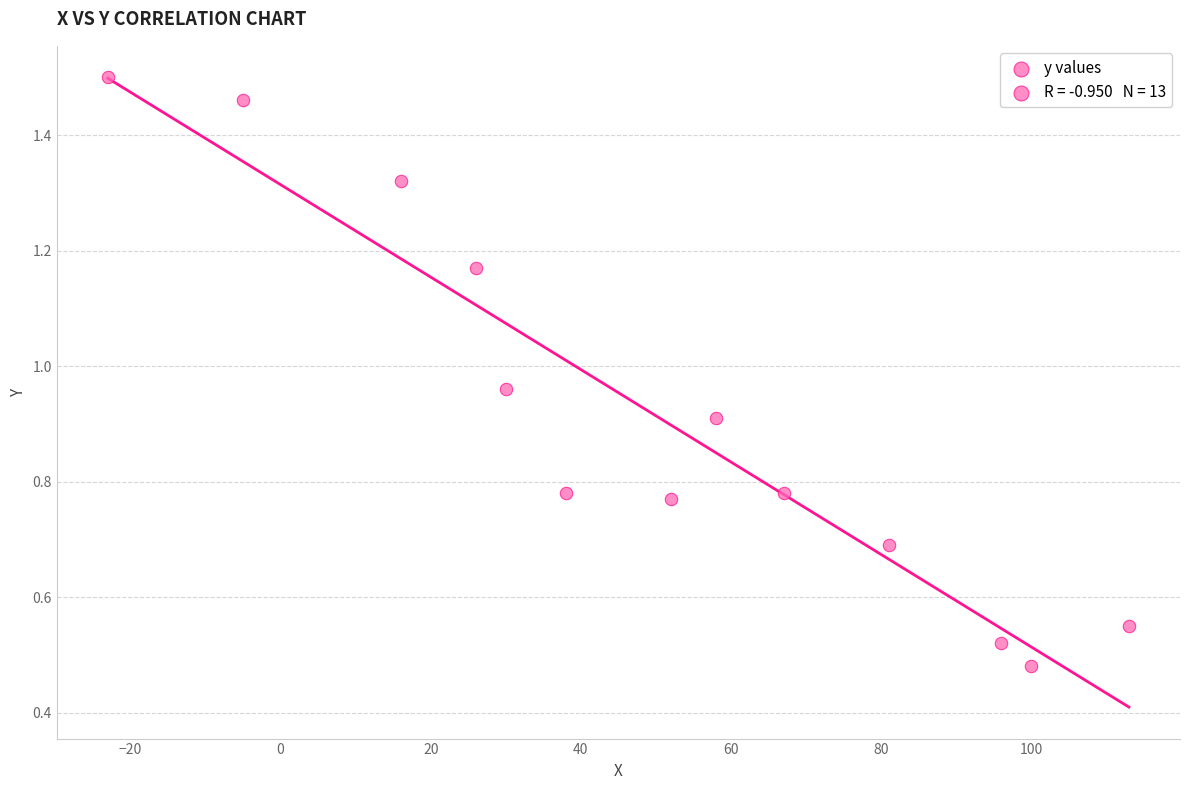

What is the range of X values (max minus min)?

136.0